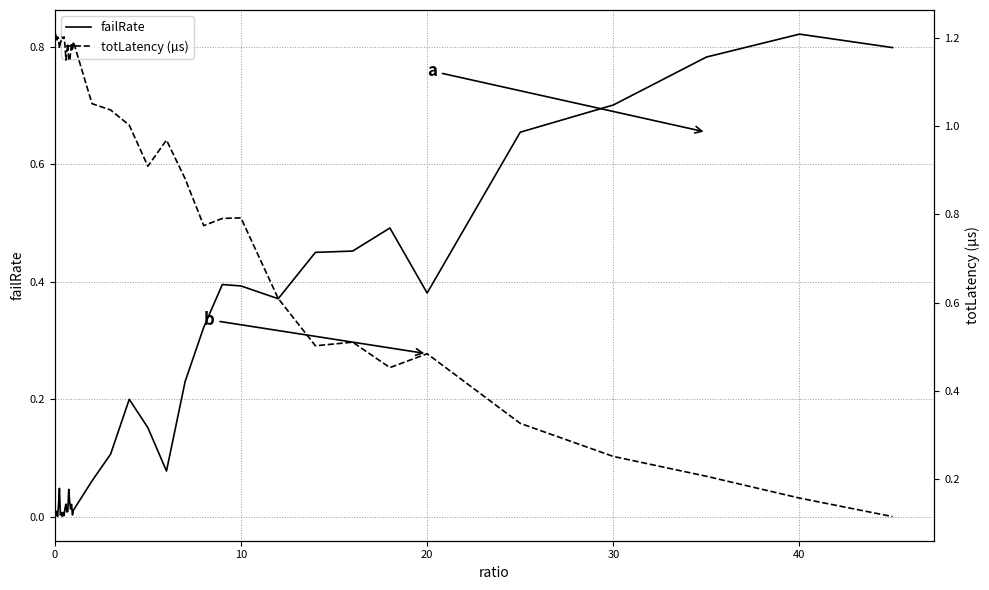

At which label does failRate reach its peak?

40